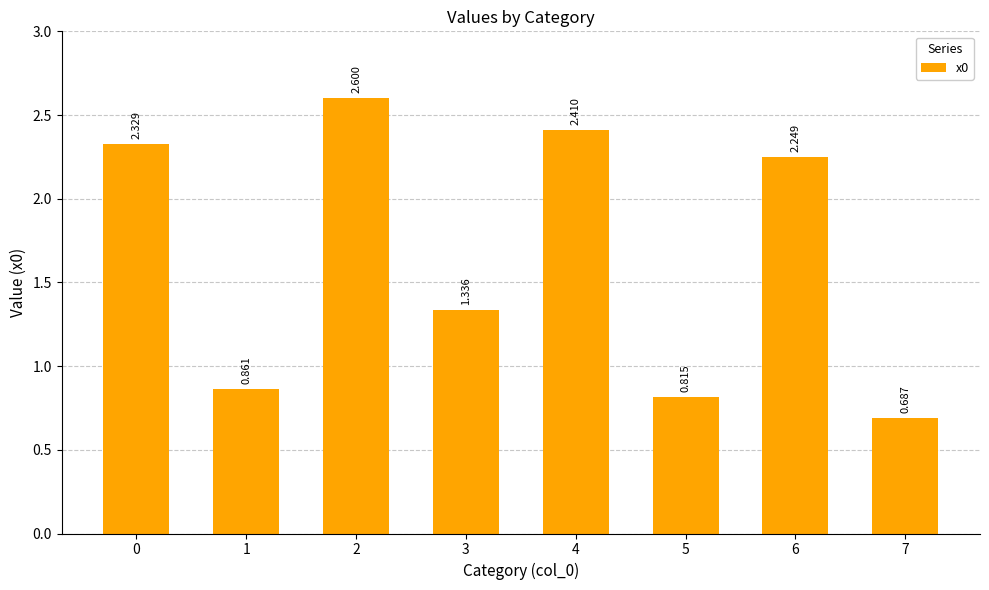

Count the number of values greater than 2.

4